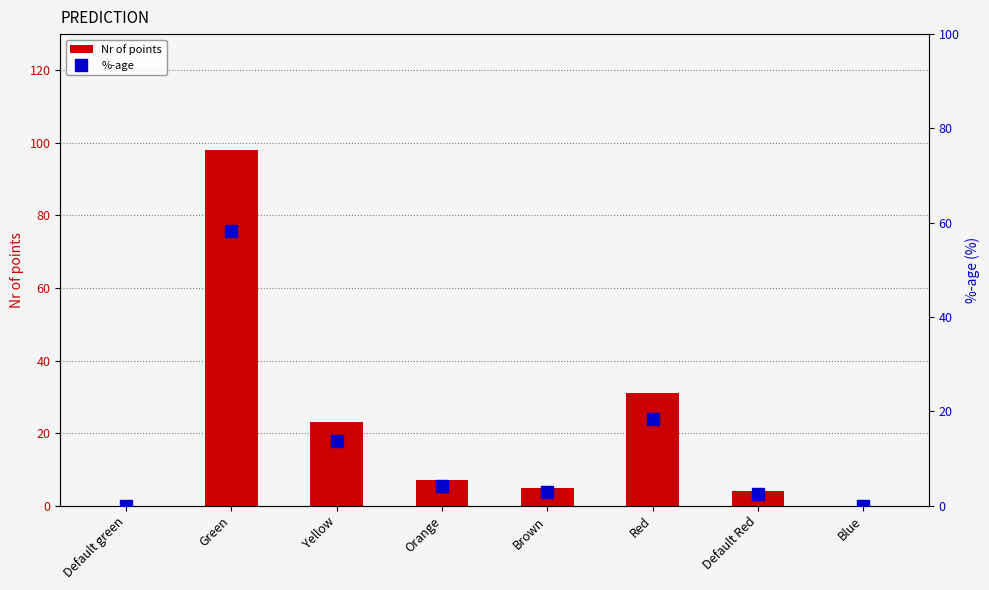

List the series in order of their peak value, highest first.

Nr of points, %-age